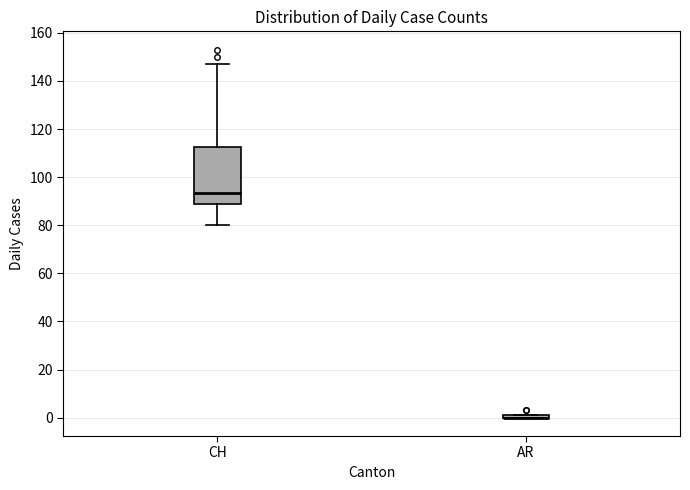

Comparing the boxes themselves (not the whiskers), which one is the tallest?

CH